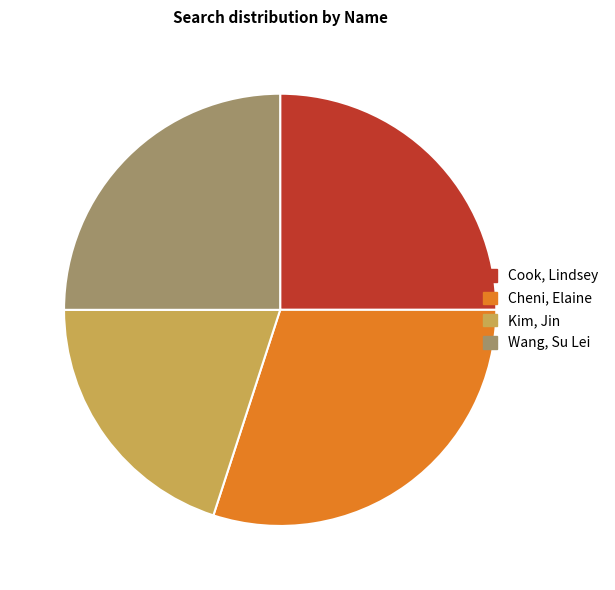

Which has a higher value, Cheni, Elaine or Wang, Su Lei?

Cheni, Elaine